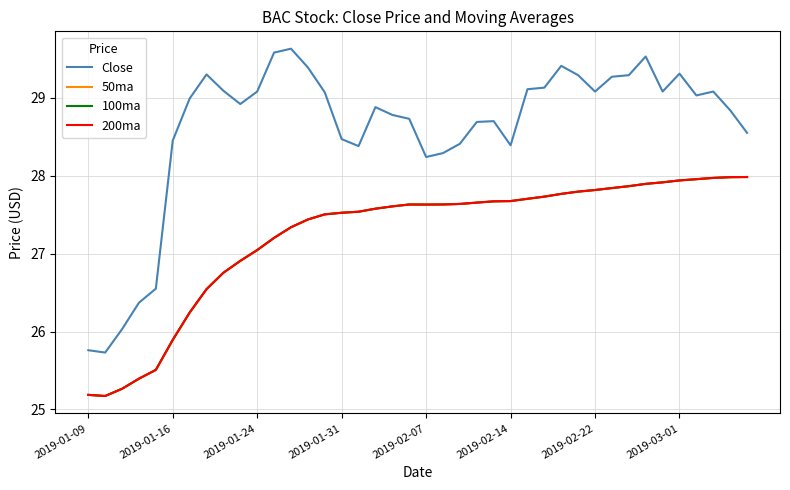

Does the chart display data point markers on the line(s)?

No